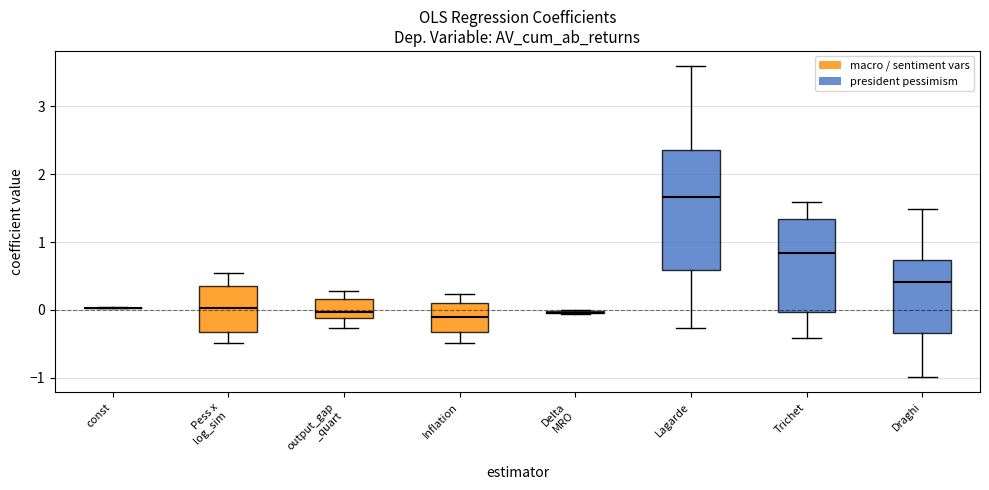

Where does the median line of the box for Lagarde sit on the y-axis? The values are not printed on the chart, so give them approximately, as read against the axis.

1.7